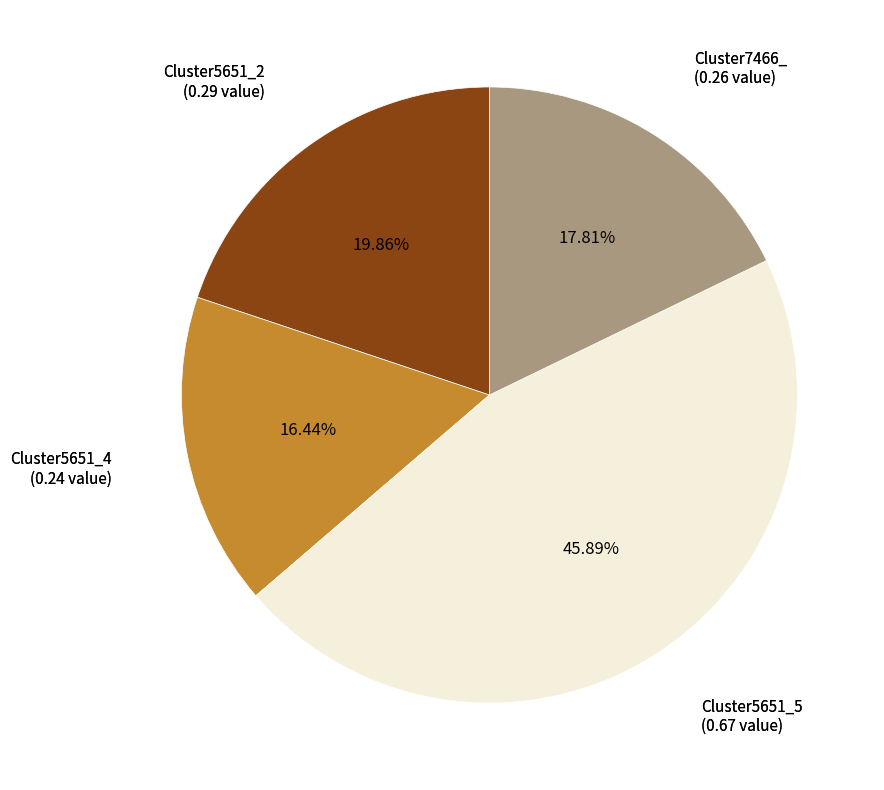

Does any single category account for the majority?

No